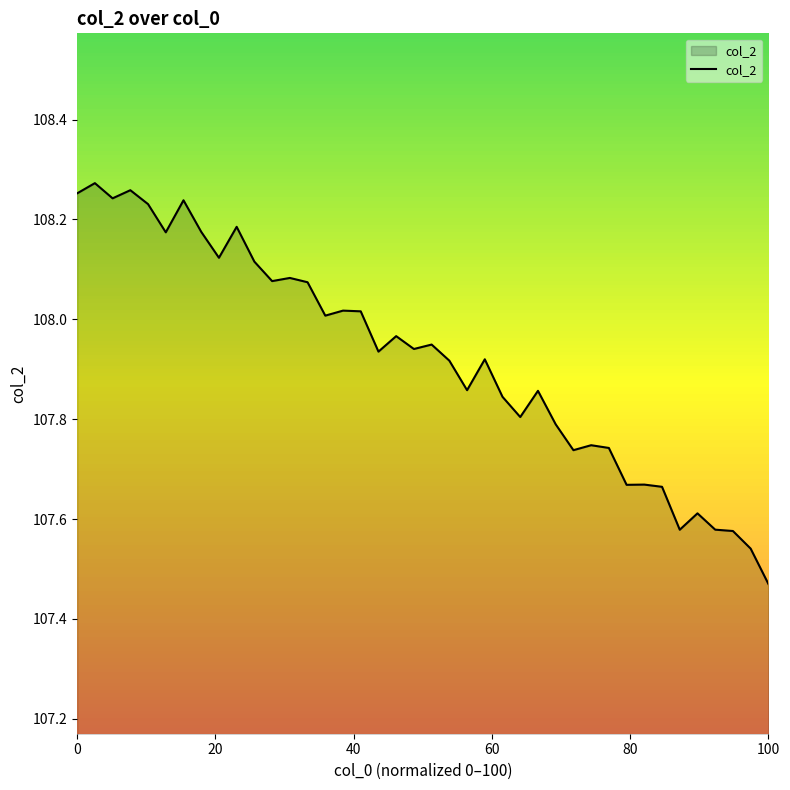

What is the difference between the maximum and minimum values?

0.8